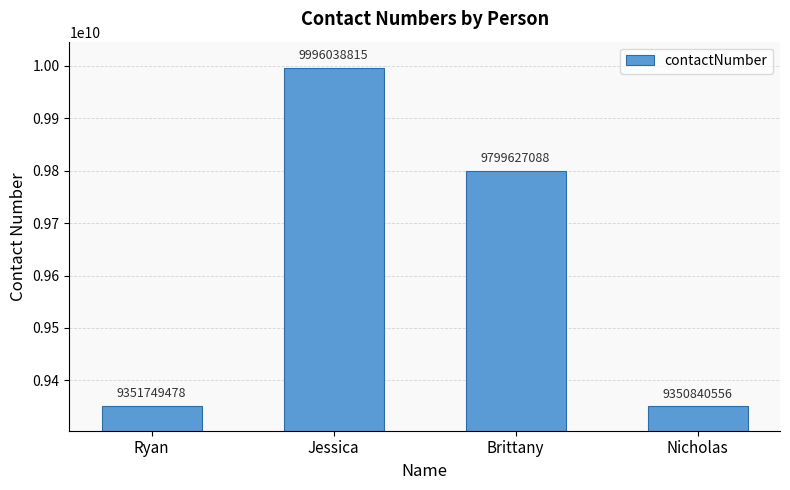

What is the change in value from Ryan to Jessica?

+644289337